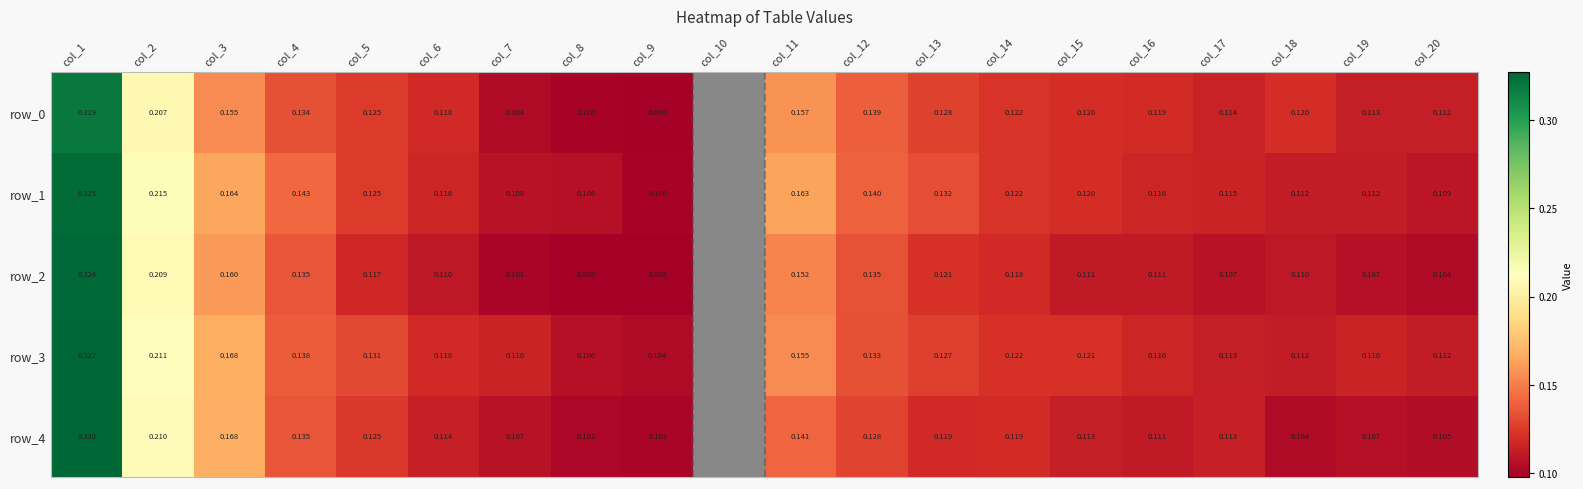

Is it true that row_2 equals 0.0 at col_18?

False